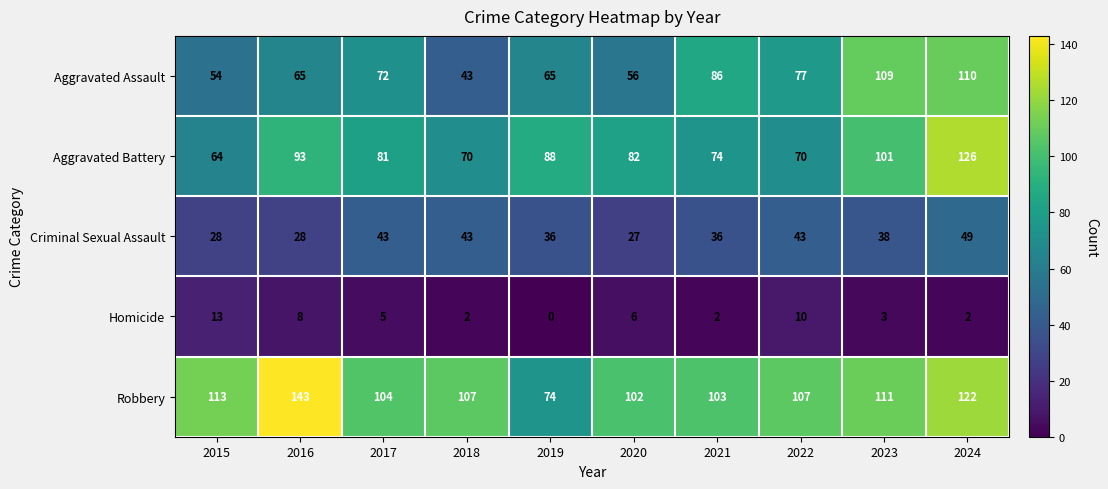

What is the total value across all series at 2018?

265